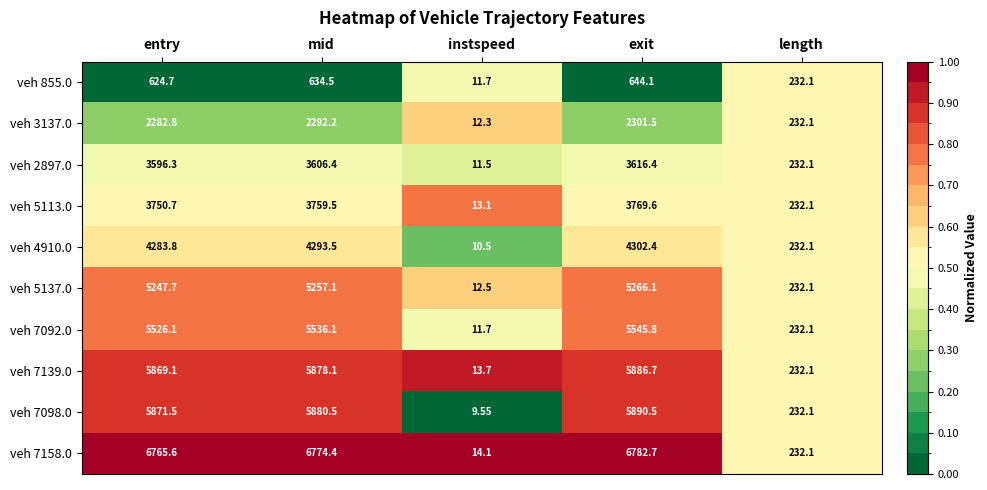

At which category does the chart reach its peak across all series?

exit